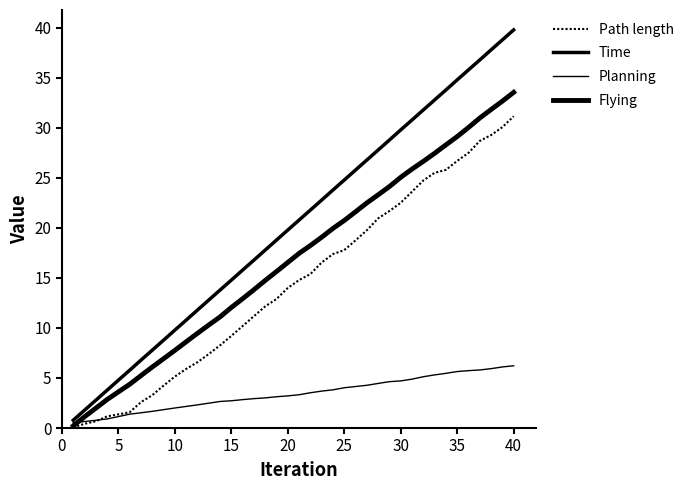

How many lines are shown in the chart?

4